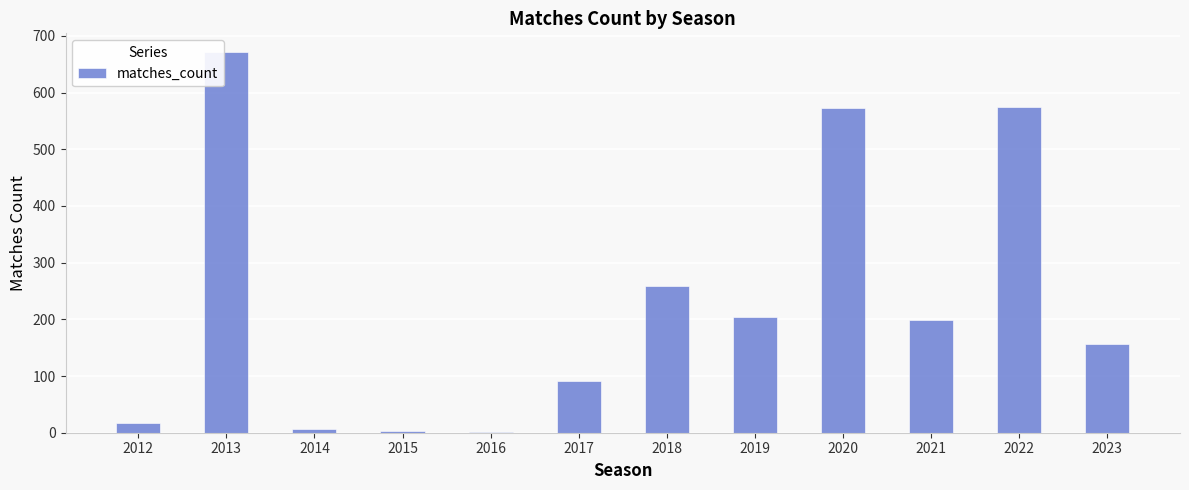

What is the difference between the values at 2023 and 2013?

514